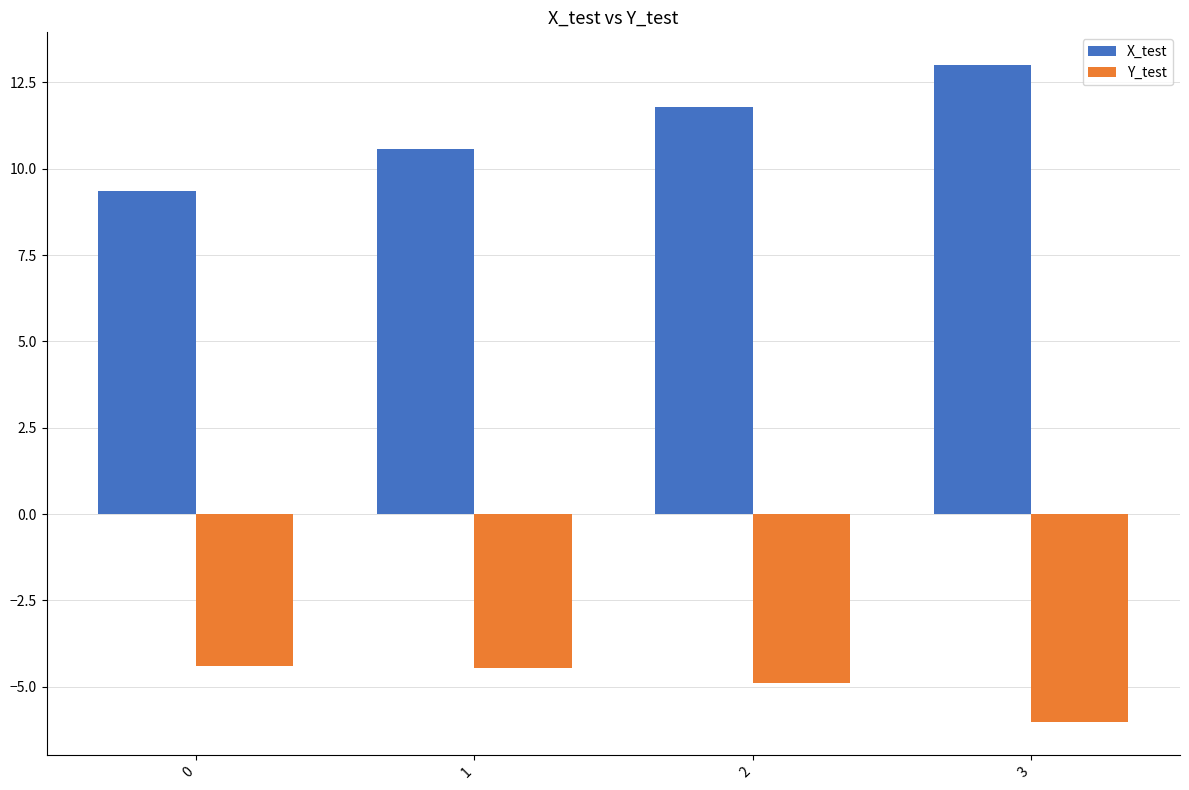

At which label does X_test first exceed 11?

2